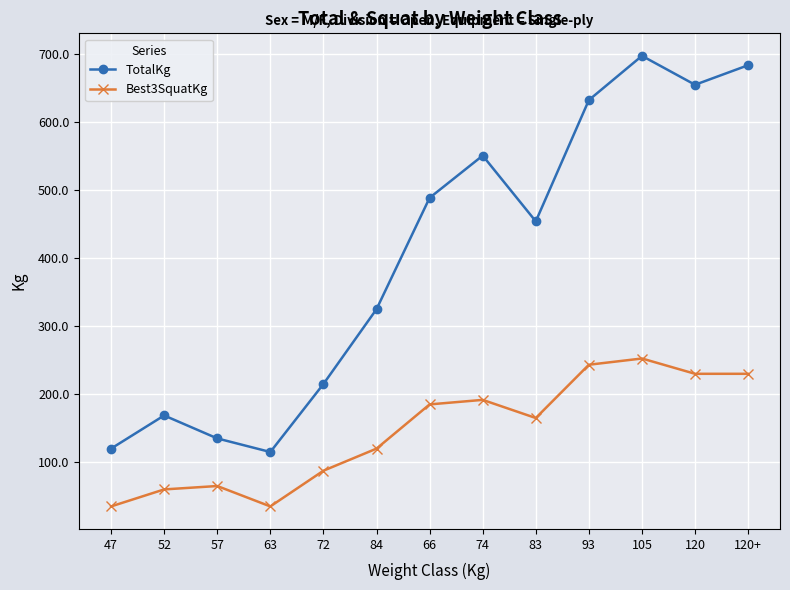

The value of TotalKg at 52 is 168.8. True or false?

True